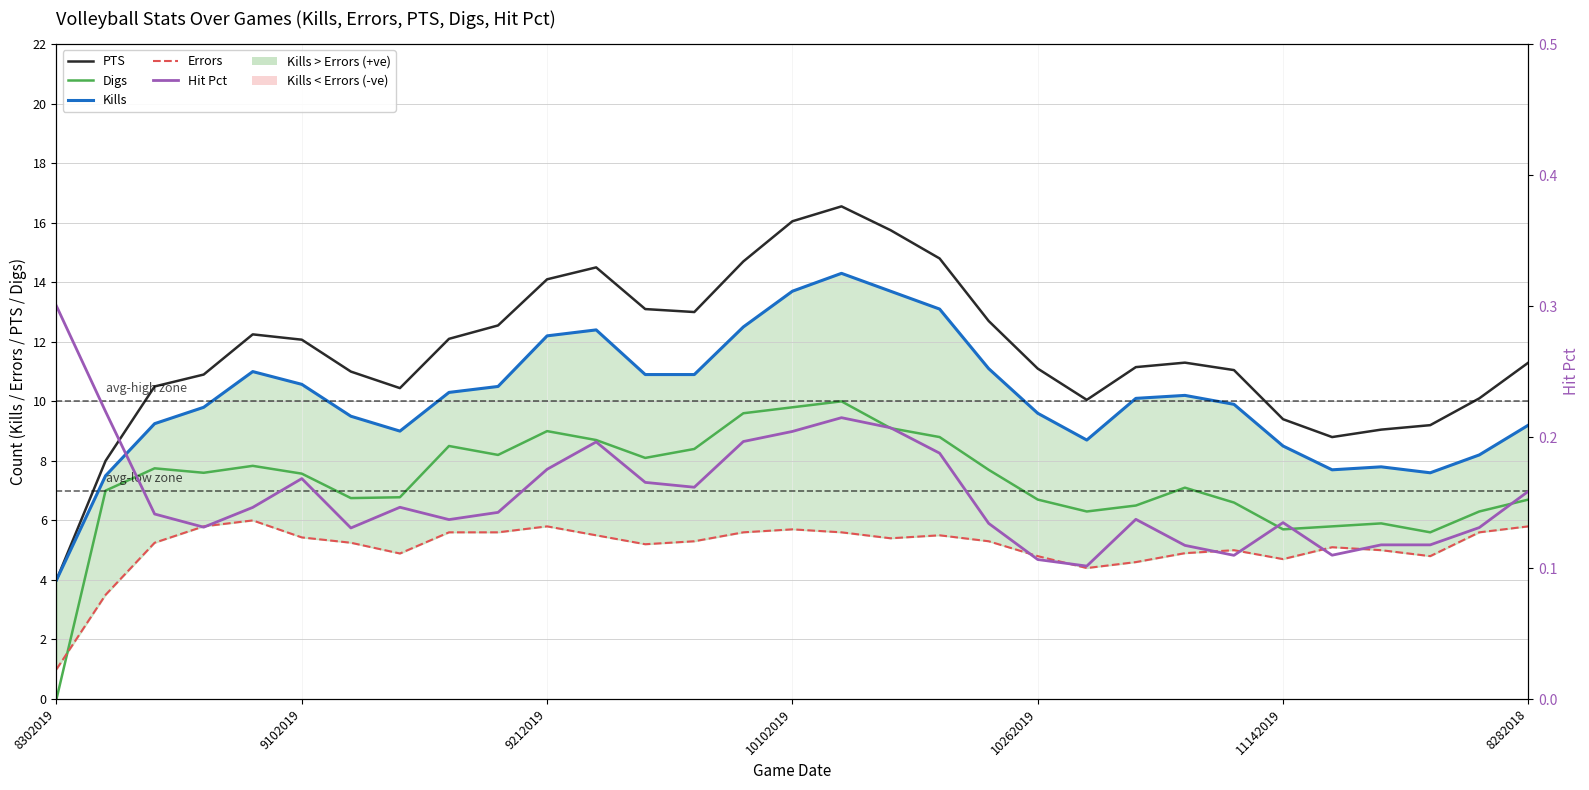

What is the difference between the Errors values at 8 and 20?

0.8